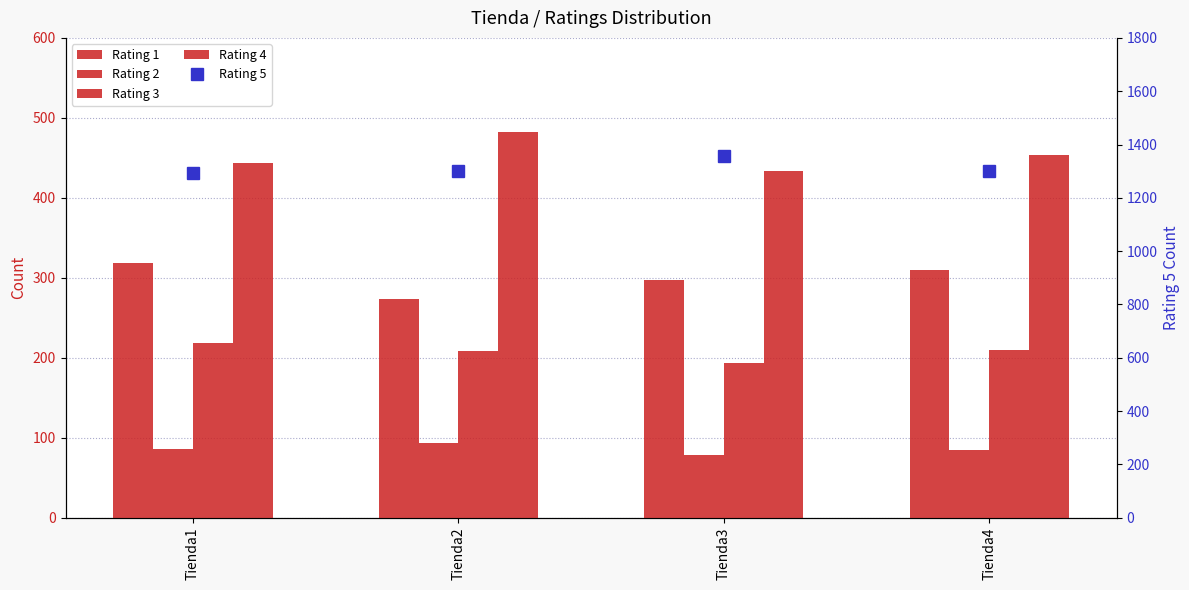

Which series has the largest total across all categories?

Rating 5